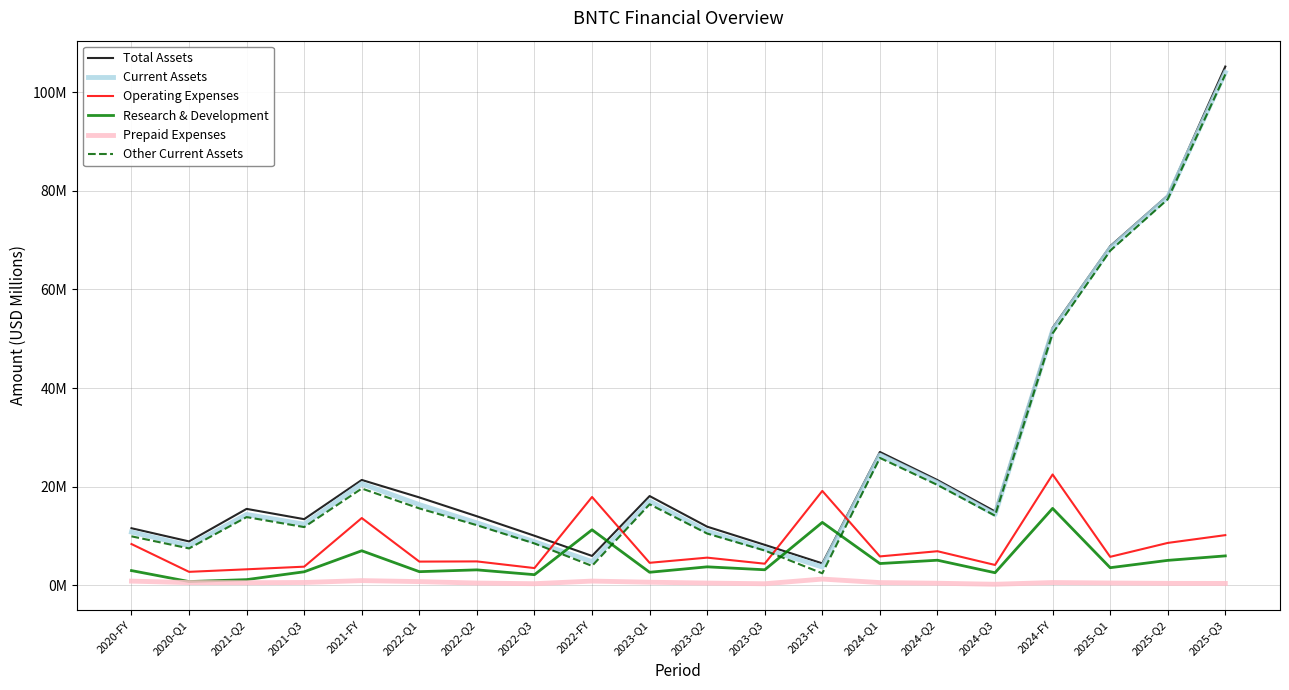

True or false: Total Assets has more than 1 interior local peaks.

True